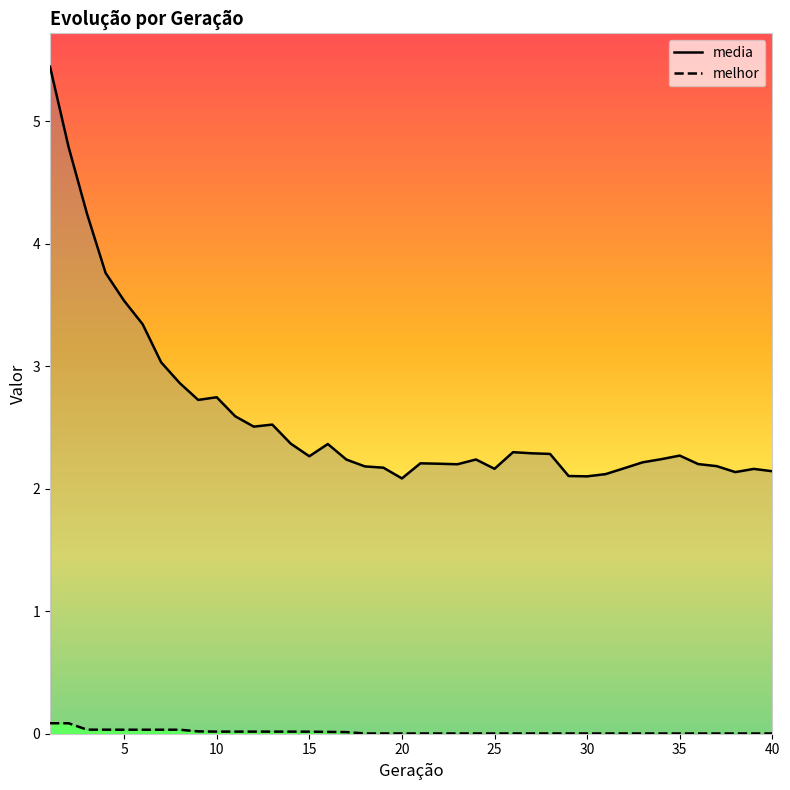

How many series are shown in this chart?

2